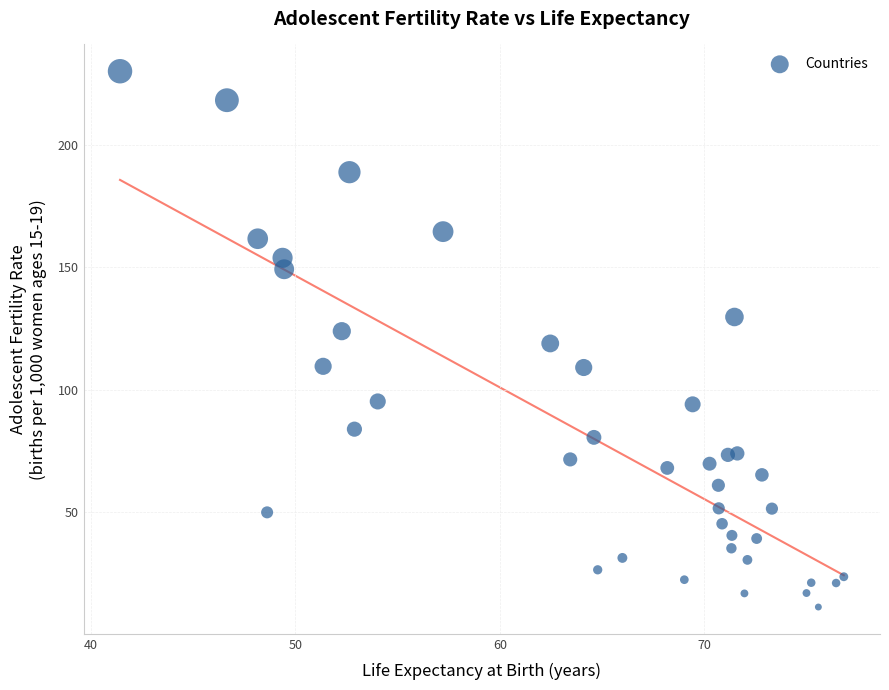

What is the range of X values (max minus min)?

35.4